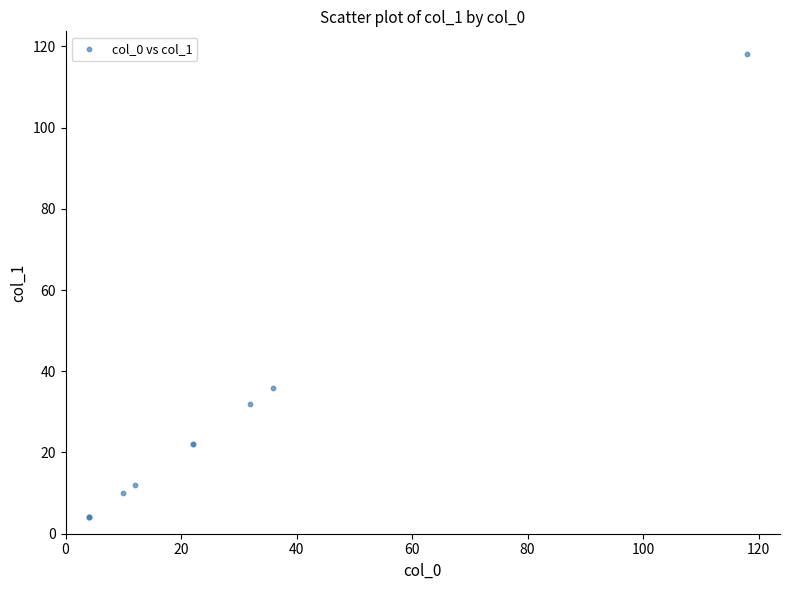

What Y value in the scatter plot is closest to 61?

36